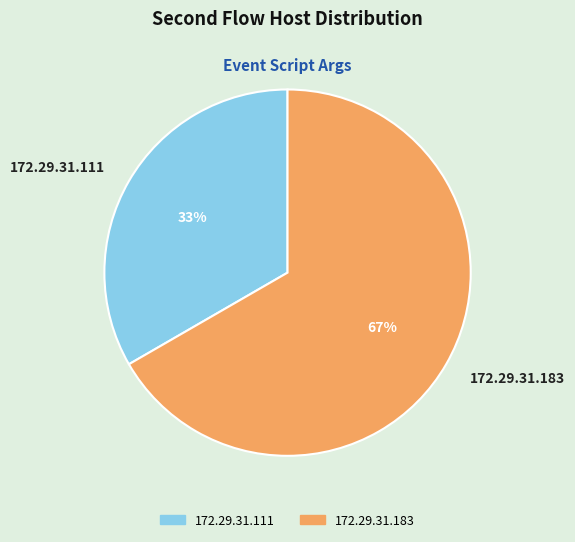

True or false: 172.29.31.111 accounts for 33% of the total.

True